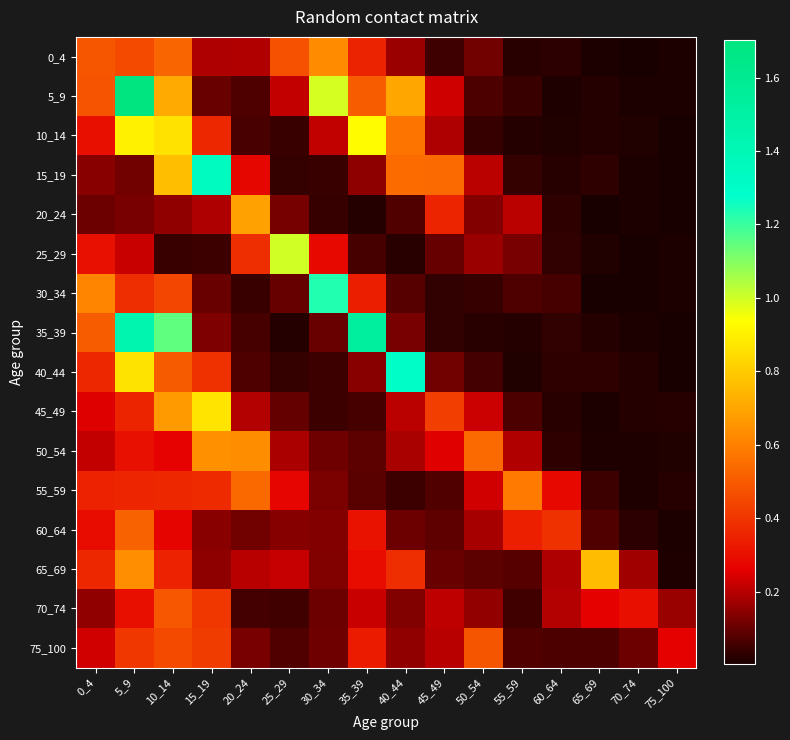

List the series in order of their peak value, lowest first.

75_100, 70_74, 60_64, 55_59, 0_4, 50_54, 20_24, 65_69, 45_49, 10_14, 25_29, 30_34, 40_44, 15_19, 35_39, 5_9